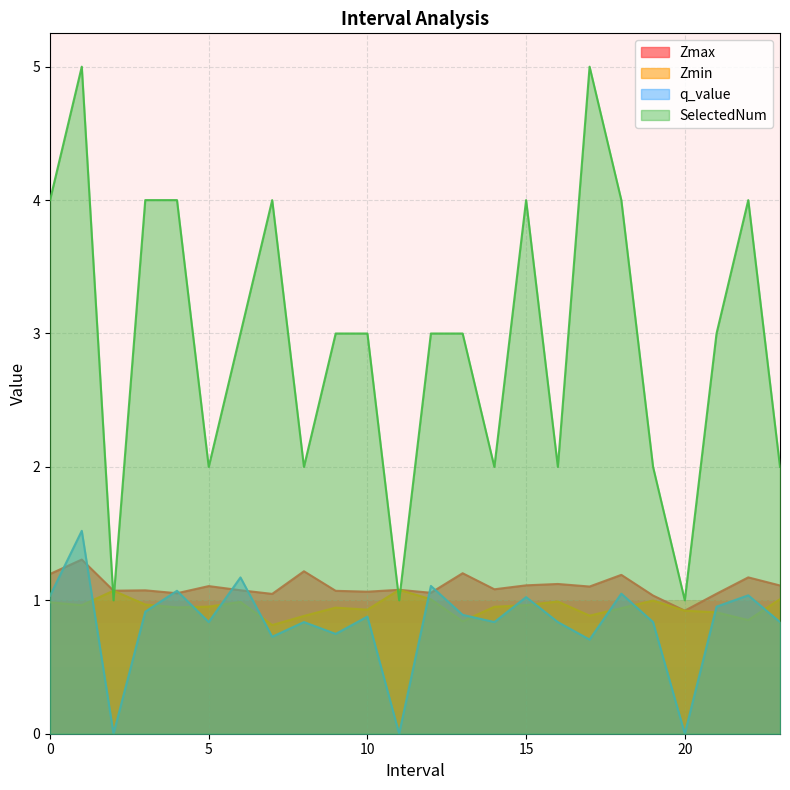

Which has a higher value, 16.0 or 14.0?

16.0